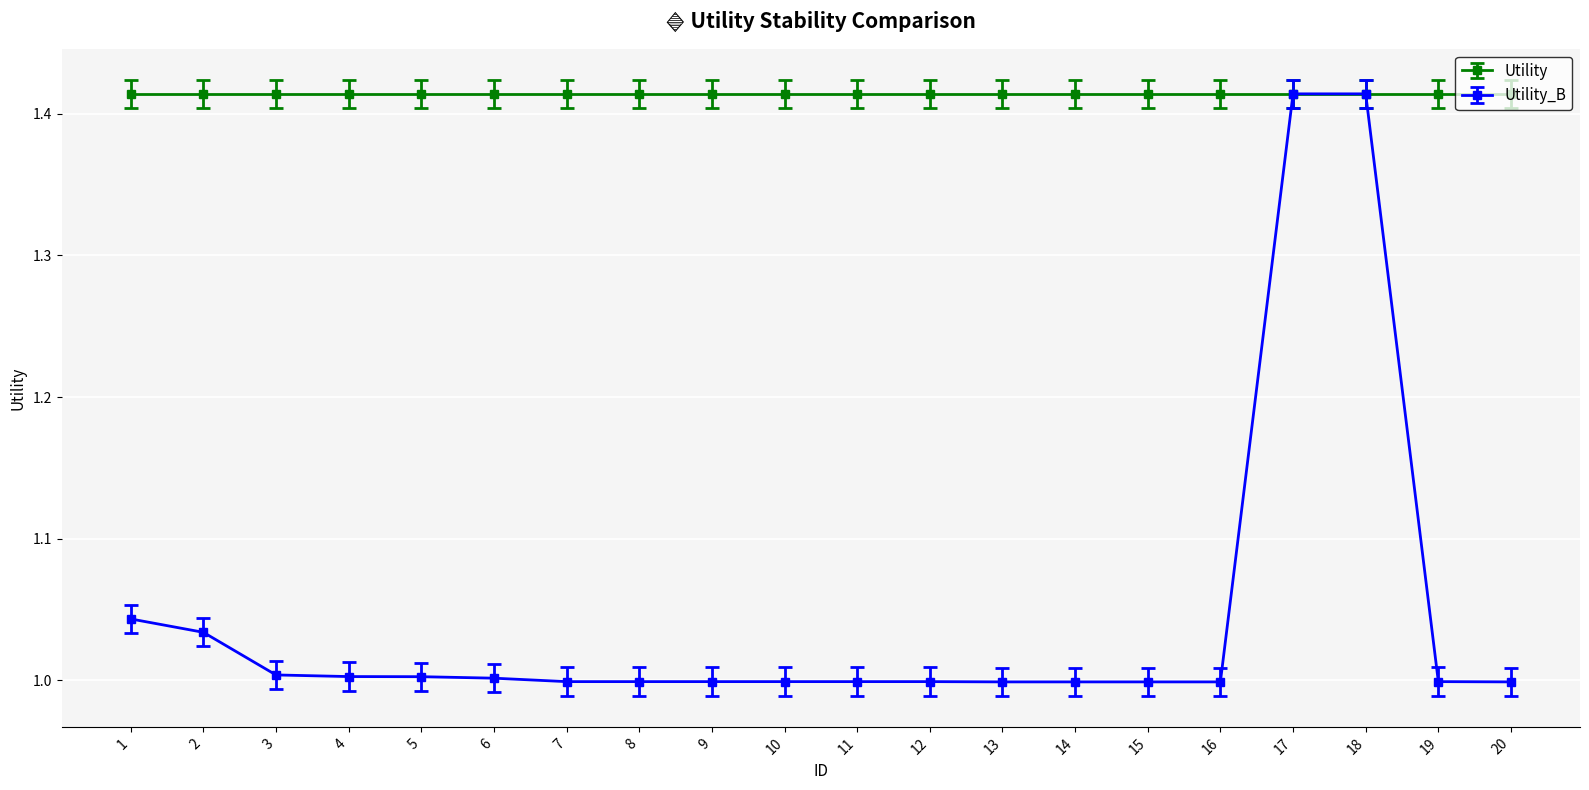

Which series has the largest total across all categories?

Utility